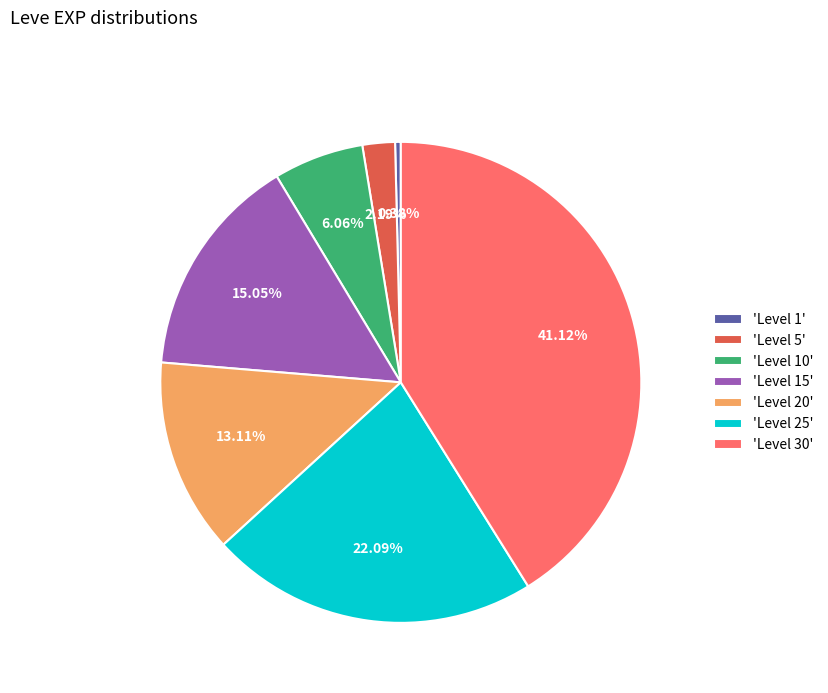

Rank the categories by value from lowest to highest.

'Level 1', 'Level 5', 'Level 10', 'Level 20', 'Level 15', 'Level 25', 'Level 30'